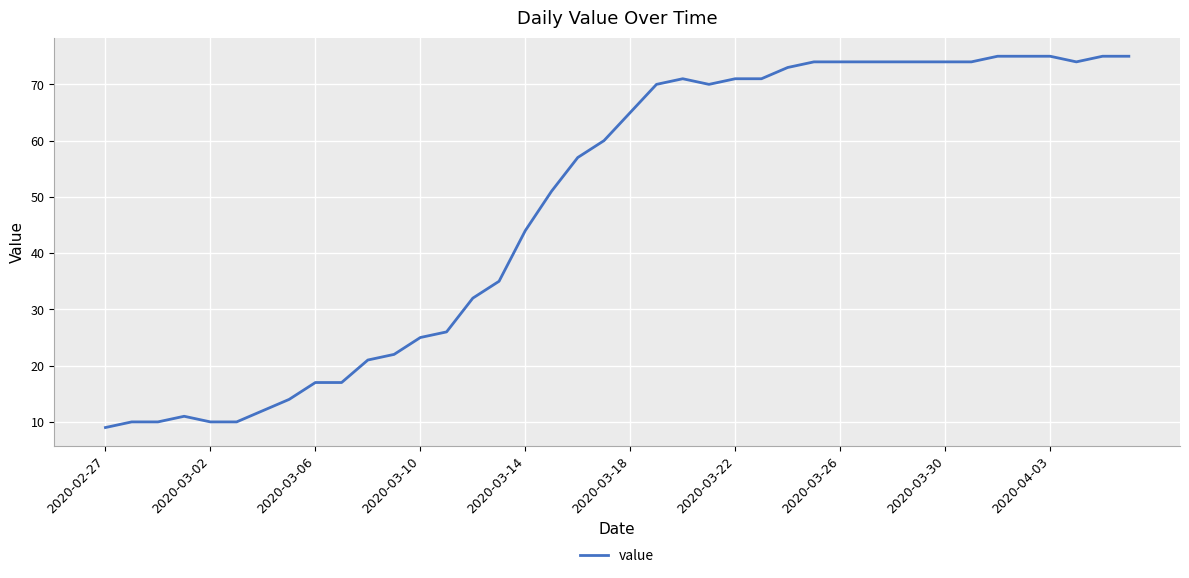

What is the maximum value shown in the chart?

75